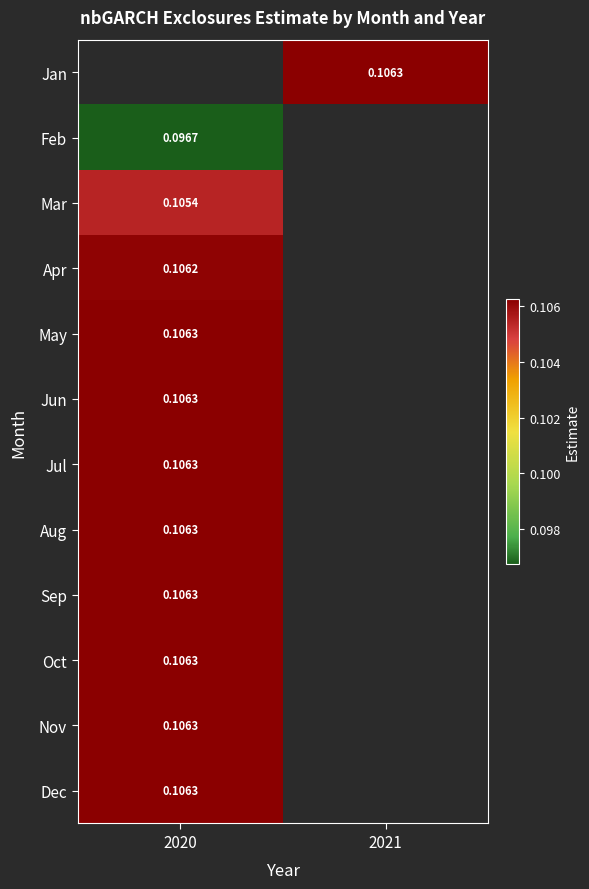

Which series has the largest range (max minus min)?

Feb